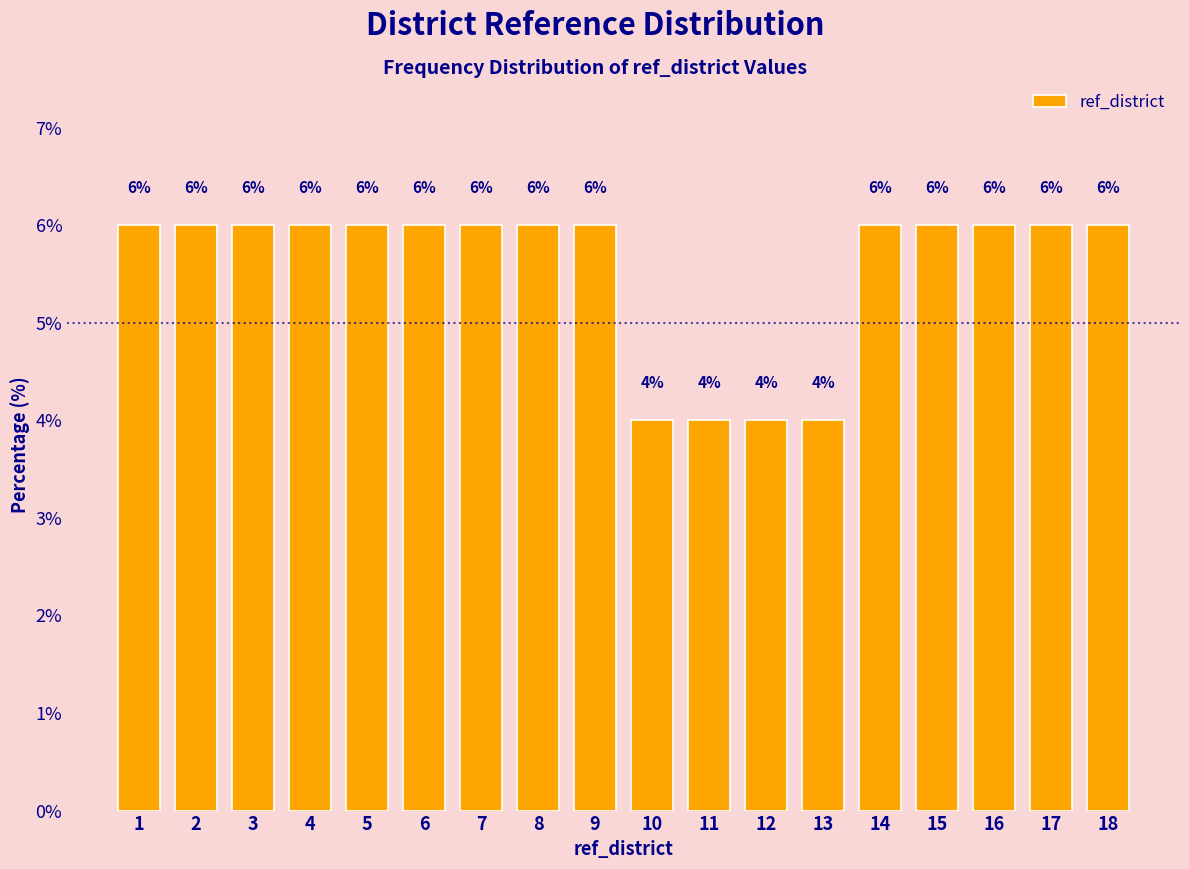

Reading left to right, list all the values displayed in this chart.

6	6	6	6	6	6	6	6	6	4	4	4	4	6	6	6	6	6